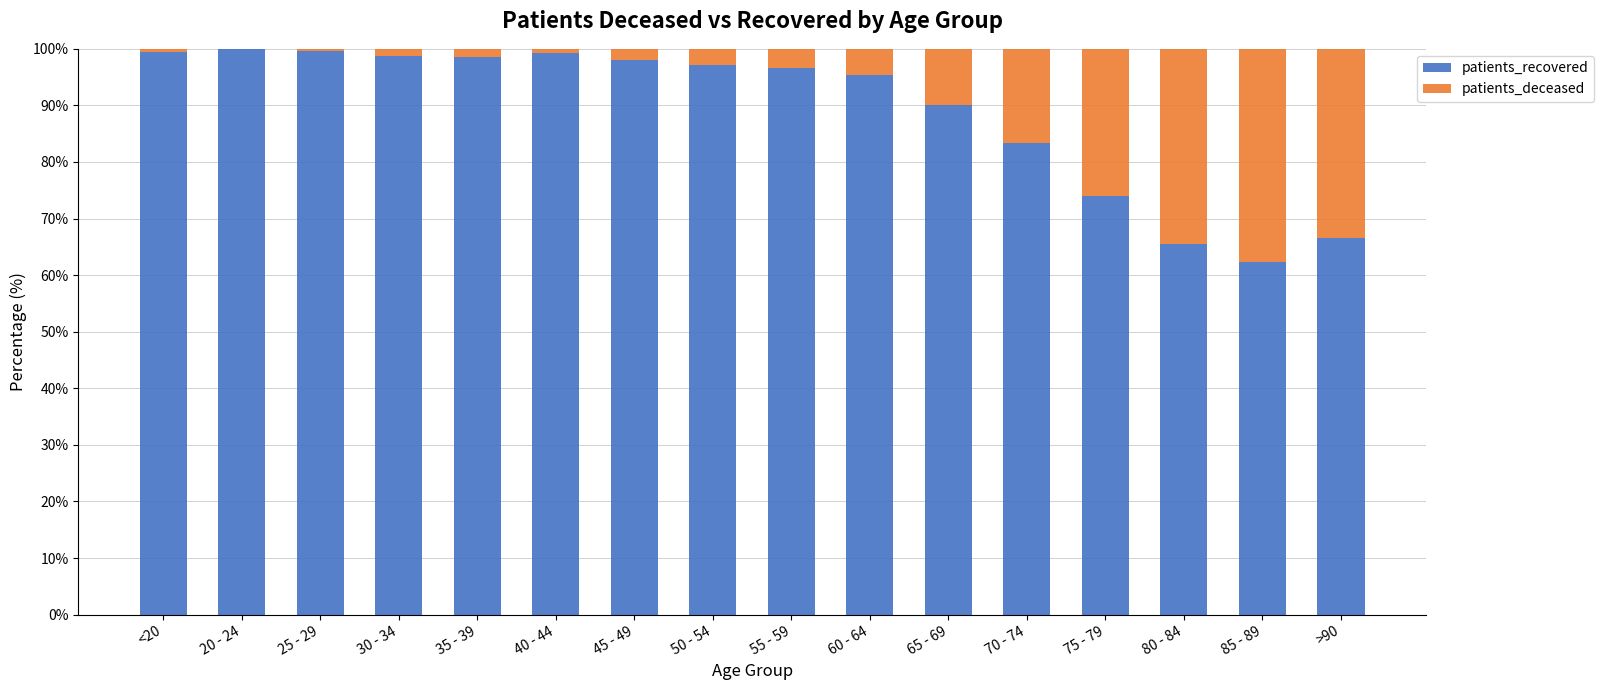

What is the highest value of the patients_recovered series?

100.0